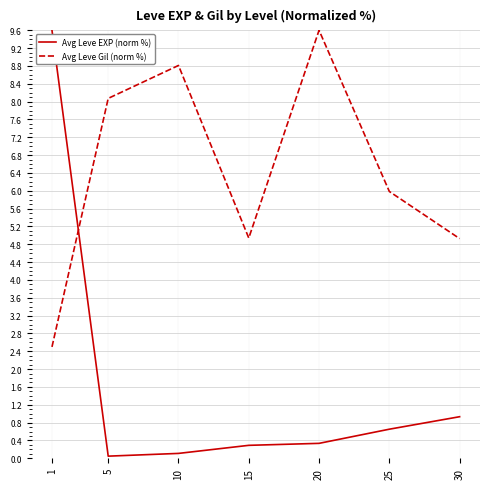

What is the difference between the Avg Leve EXP (norm %) values at 30 and 1?

8.7